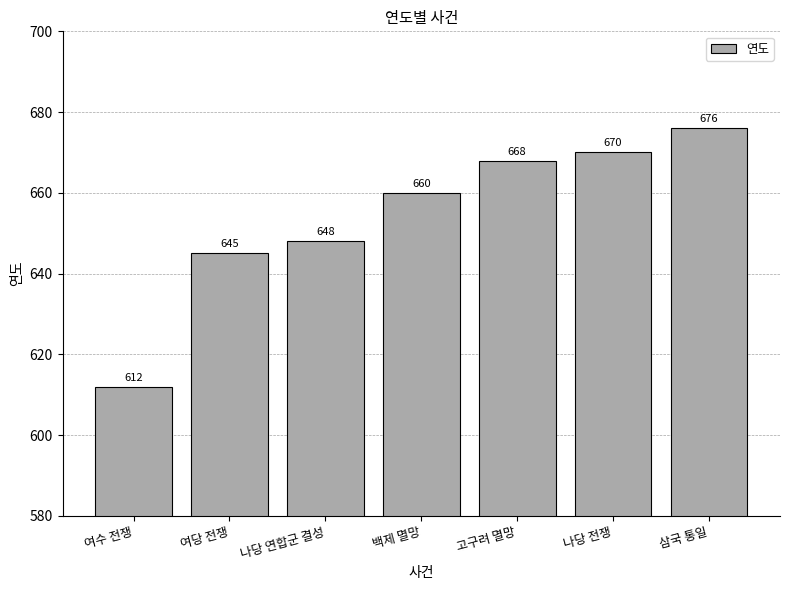

How many series are shown in this chart?

1